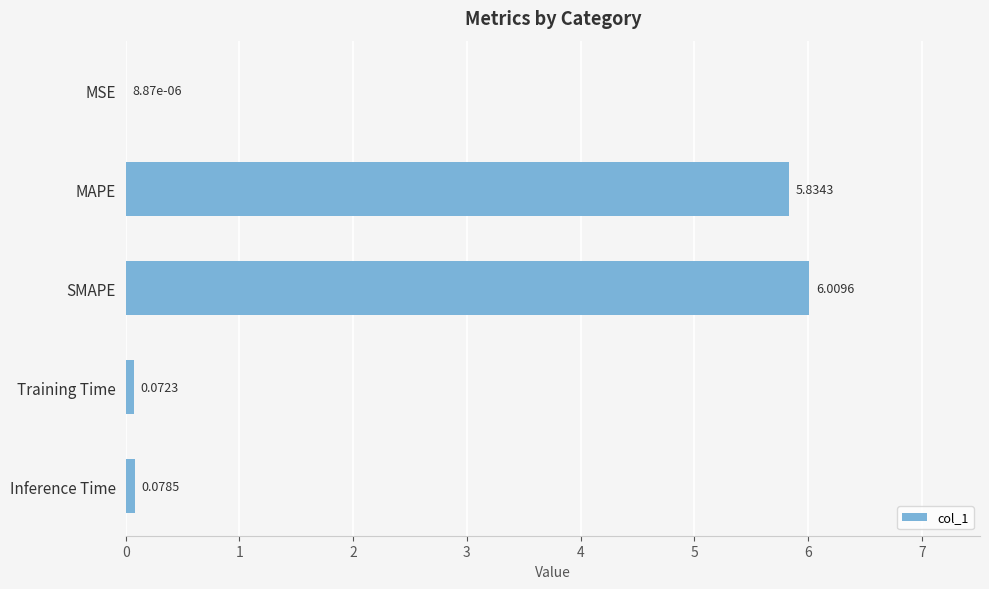

Where is the data nearest to the value 3?

MAPE